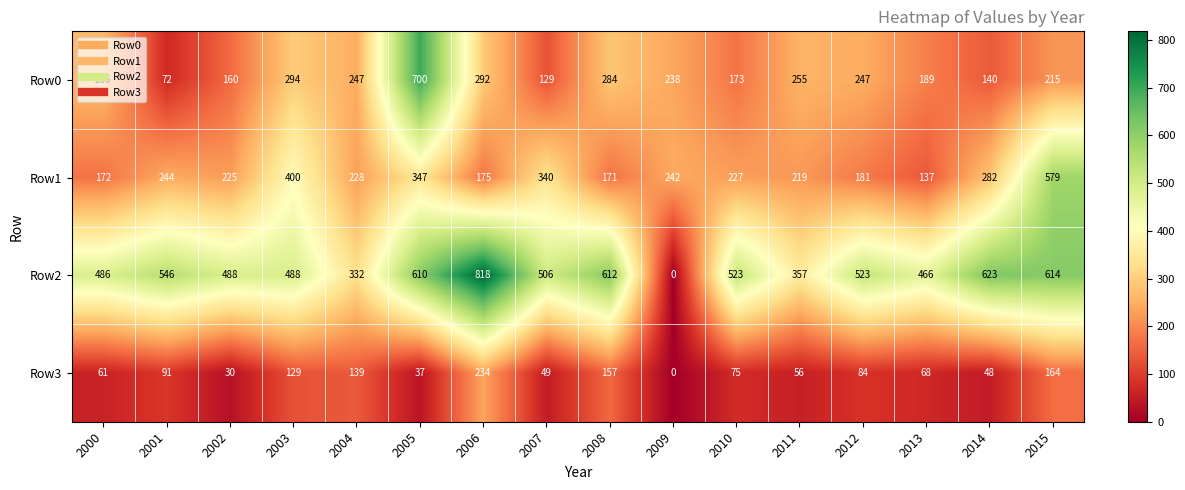

At which category is the sum across all series the highest?

2005